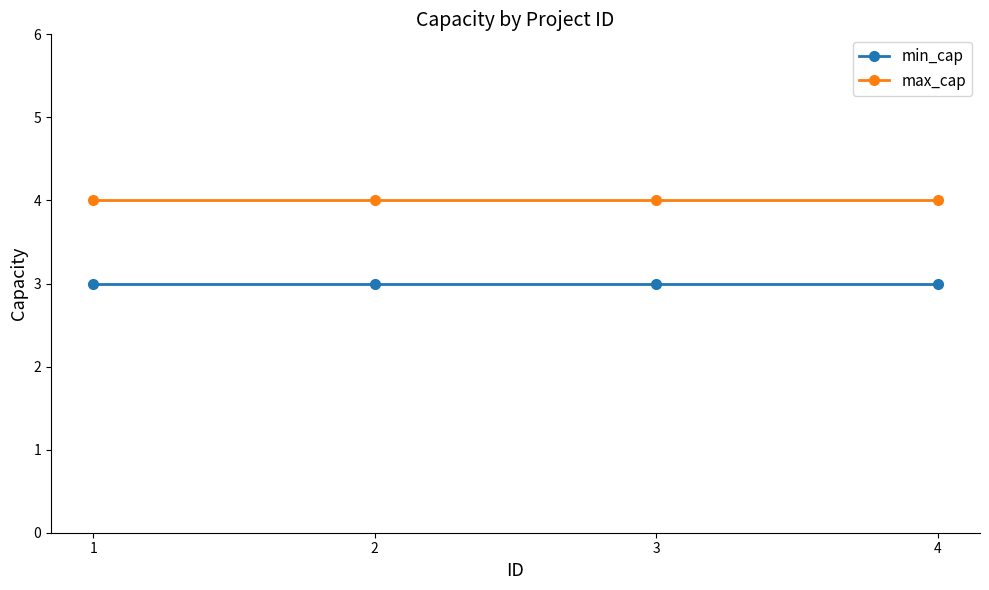

What are all the series names shown in the legend?

min_cap, max_cap